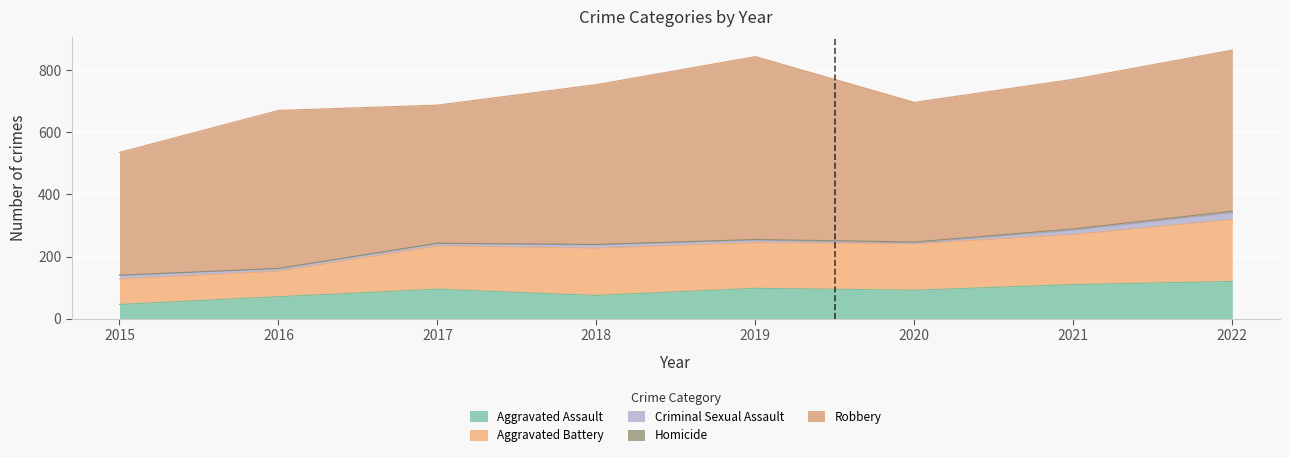

At which label does Robbery first exceed 508?

2018